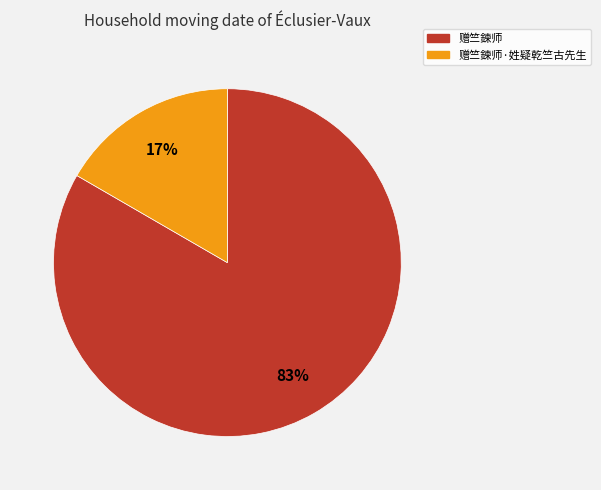

Count the number of slices in the pie.

2